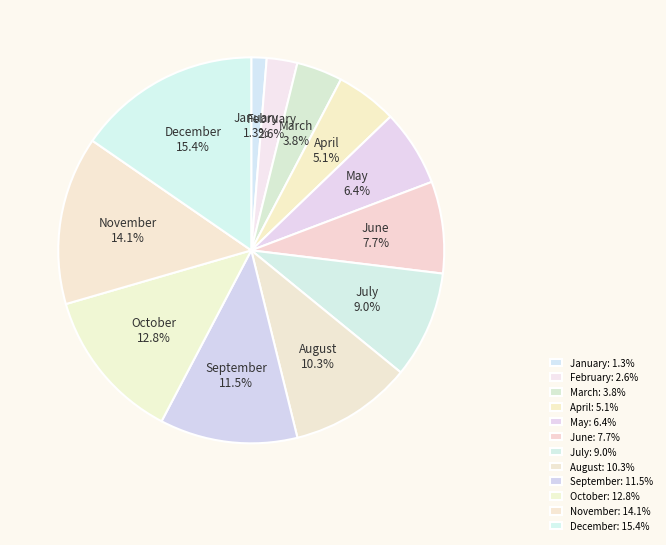

Between May and August, which is larger?

August